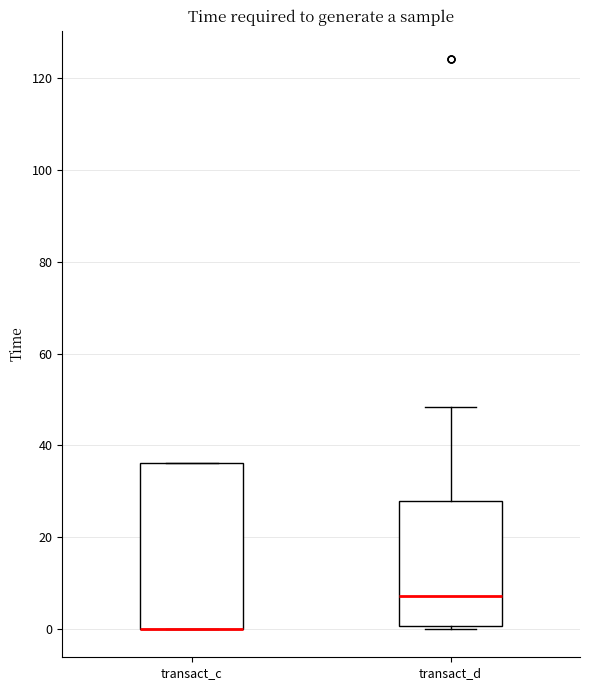

Which box is the tallest, from its lower edge to its upper edge?

transact_c